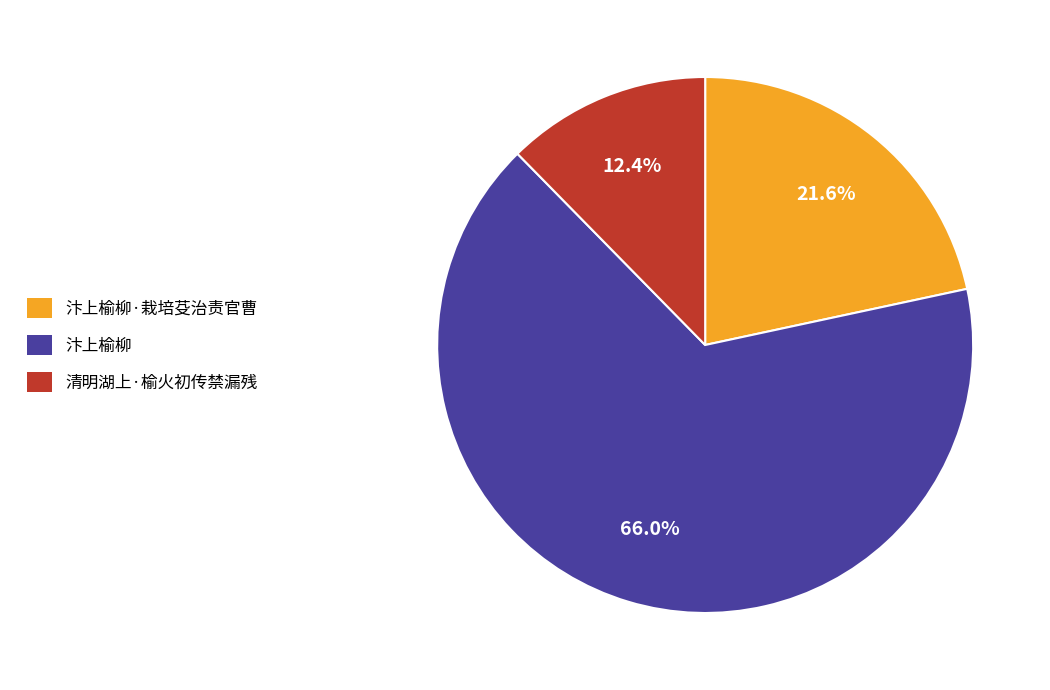

Which category has the biggest portion of the pie?

汴上榆柳